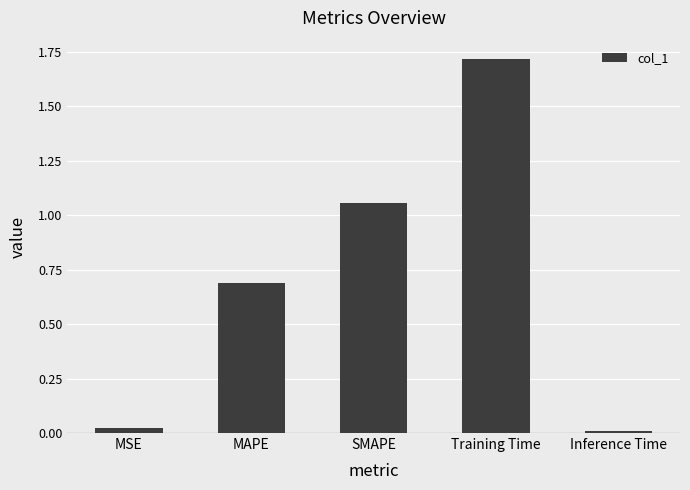

What is the sum of all values?

3.5